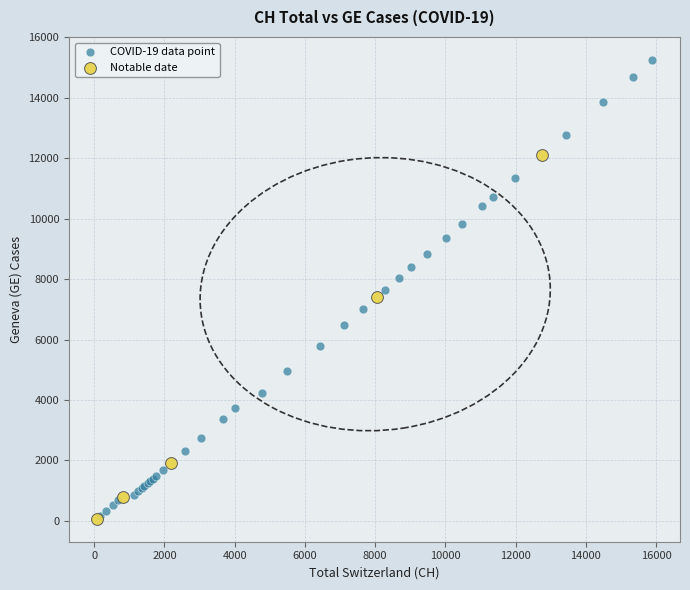

Which series has the largest Y range (max minus min)?

COVID-19 data point